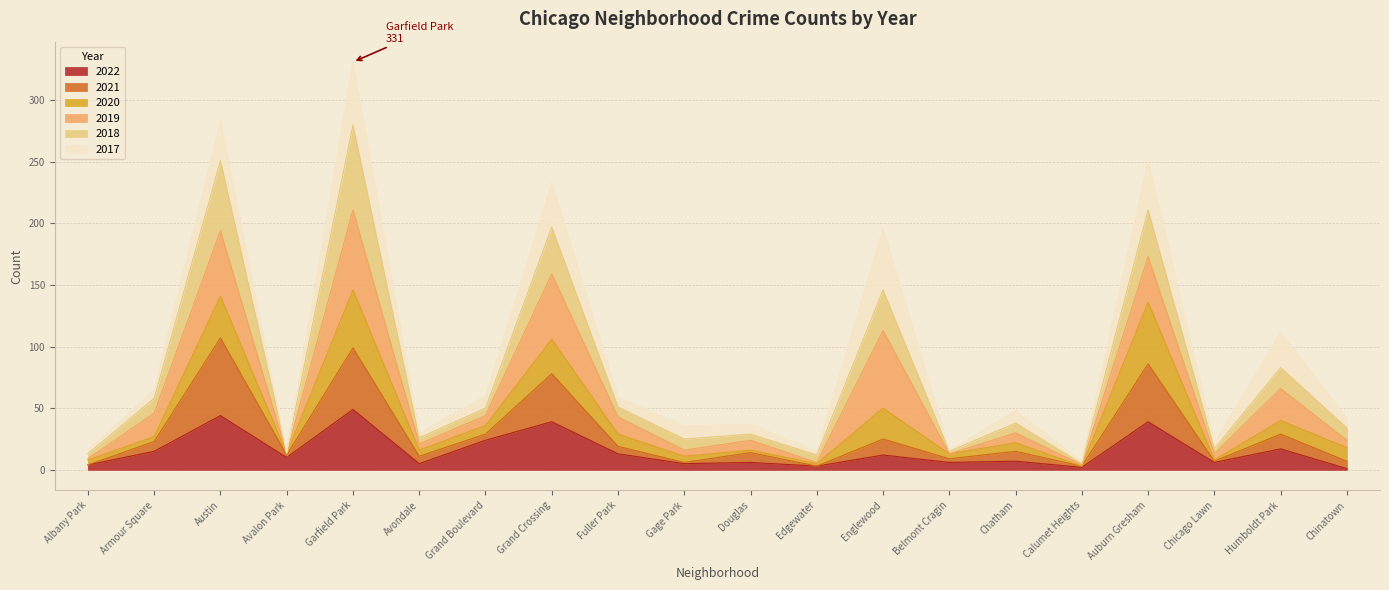

How many data points in 2022 are above 10?

9